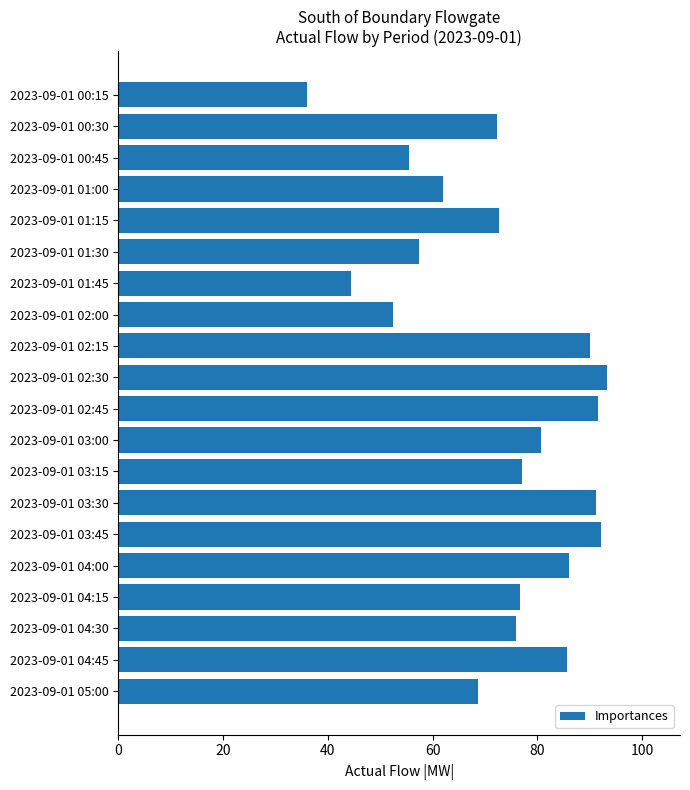

What is the minimum value shown in the chart?

36.0